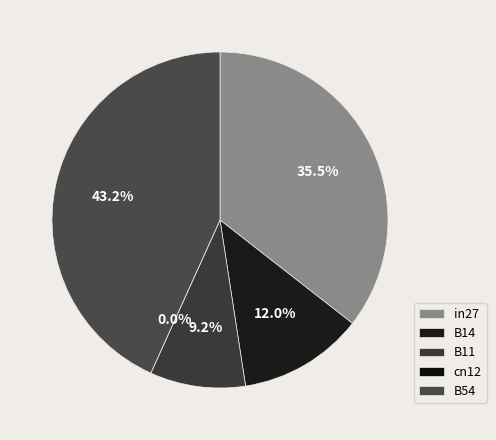

Which slice is the largest?

B54